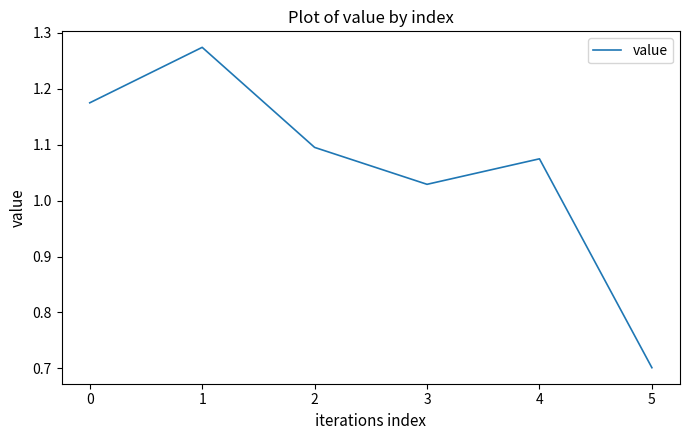

What is the sum of all values?

6.3